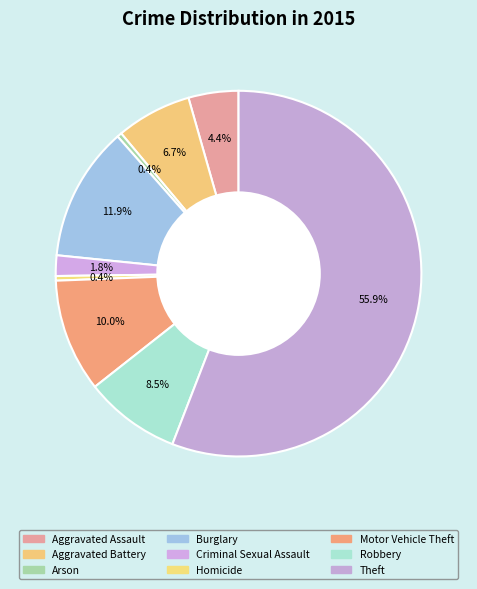

Does Theft represent more than half of the total?

Yes